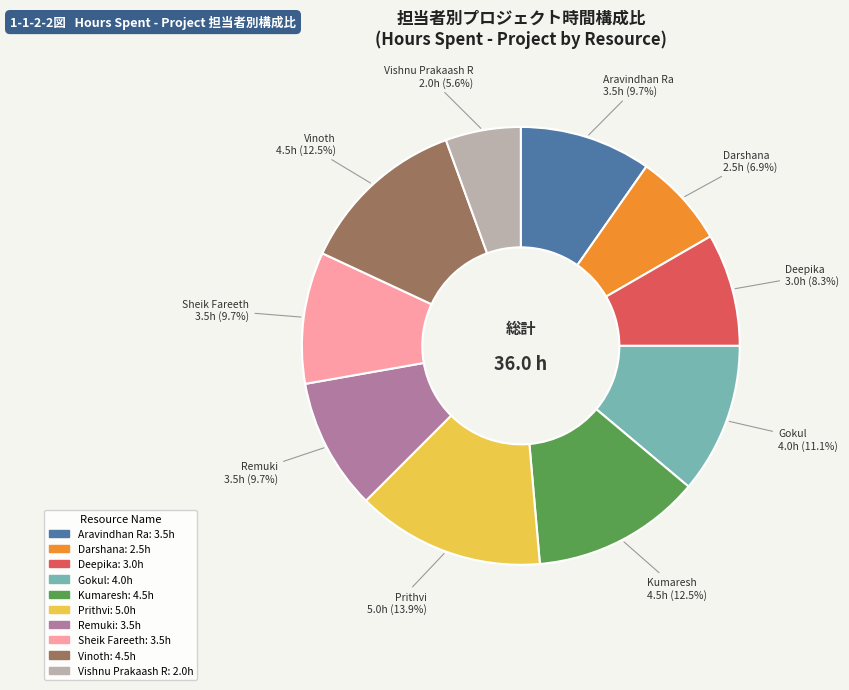

To the nearest percent, what is the average slice percentage?

10%